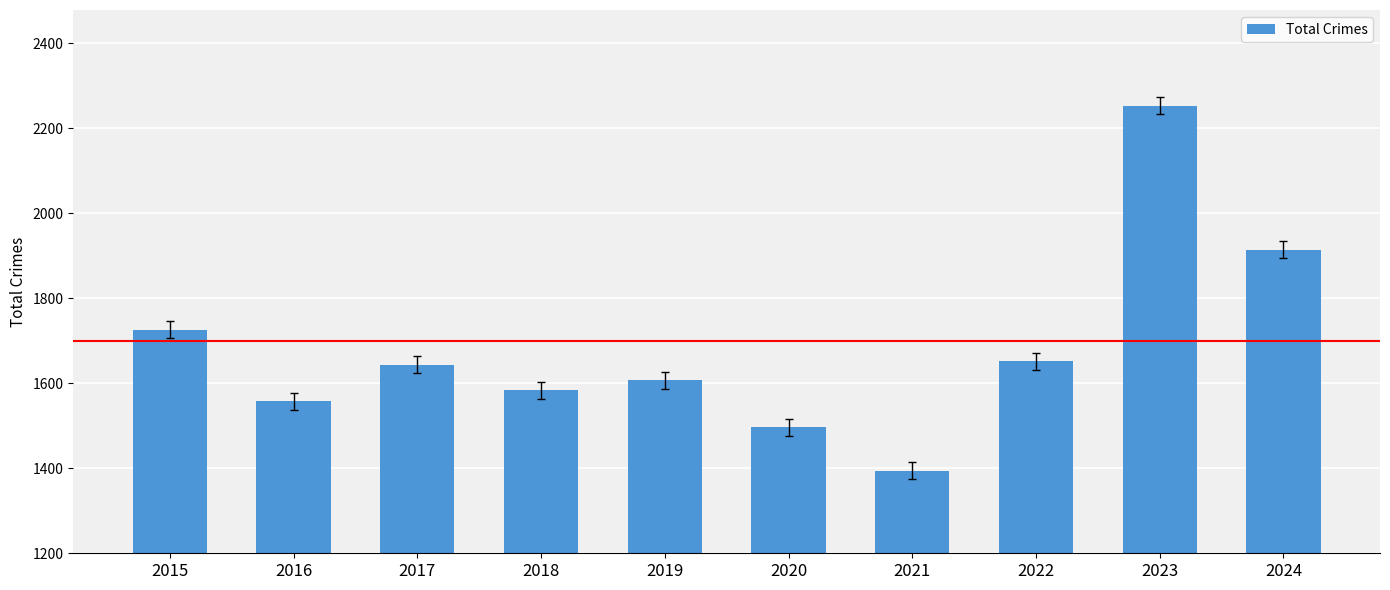

Reading left to right, what are all the values shown in this chart?

1726	1558	1644	1584	1607	1496	1394	1652	2253	1914